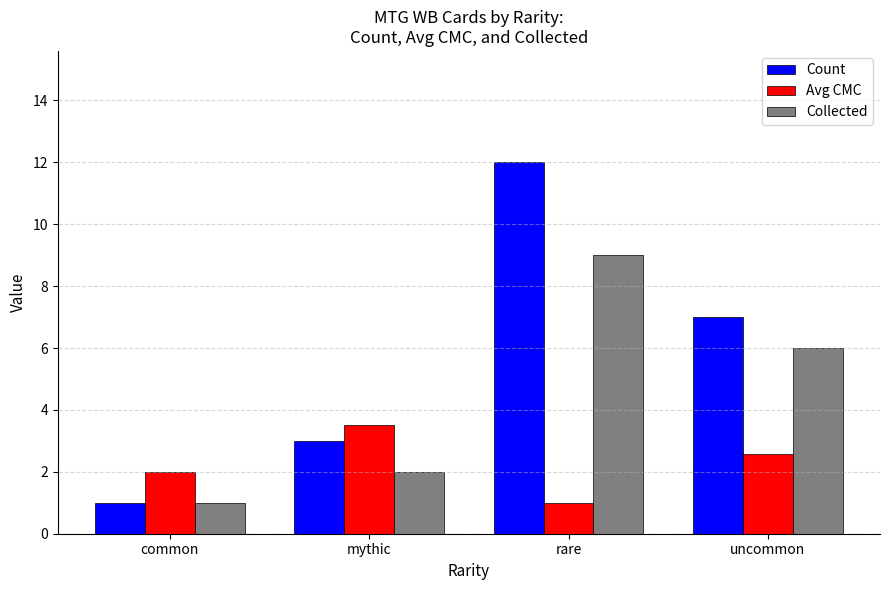

What is the label of the 2nd bar from the right?

rare